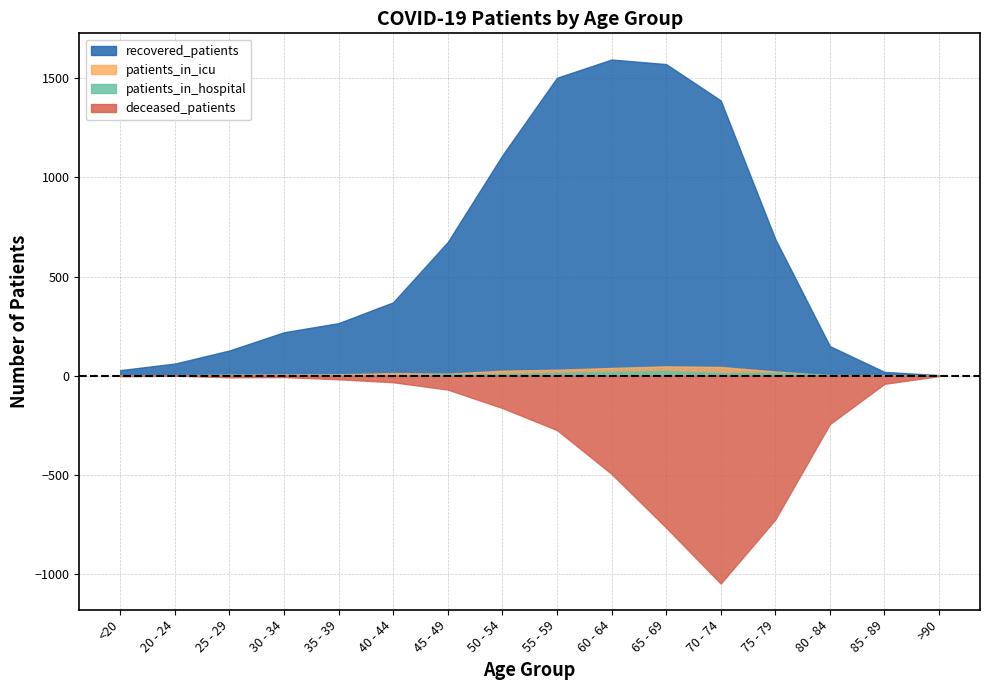

In recovered_patients, how many points are higher than both neighbors (excluding endpoints)?

1